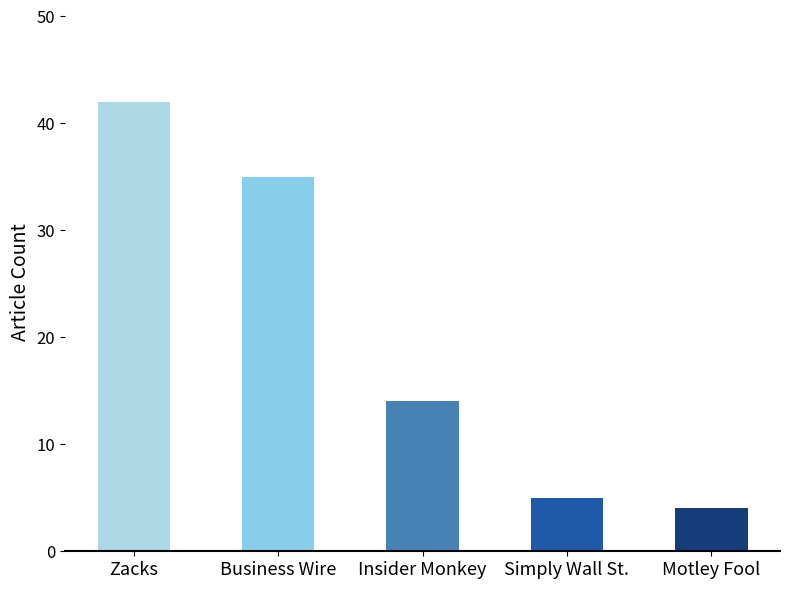

What value does the data have at Insider Monkey, to the nearest 5?

15